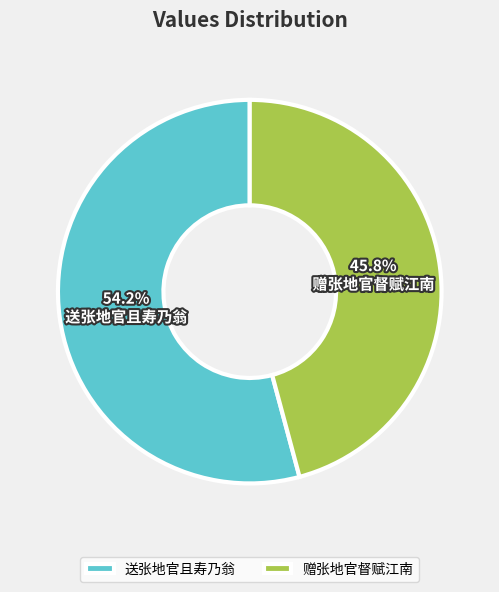

How many segments does this pie chart have?

2